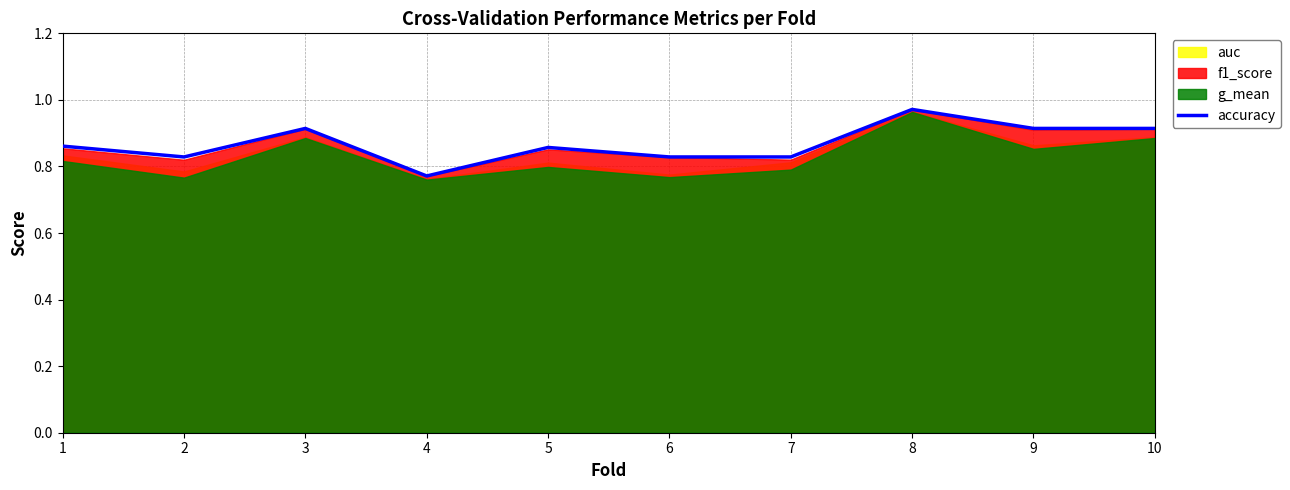

True or false: the data shows 0.8 at 4.

True